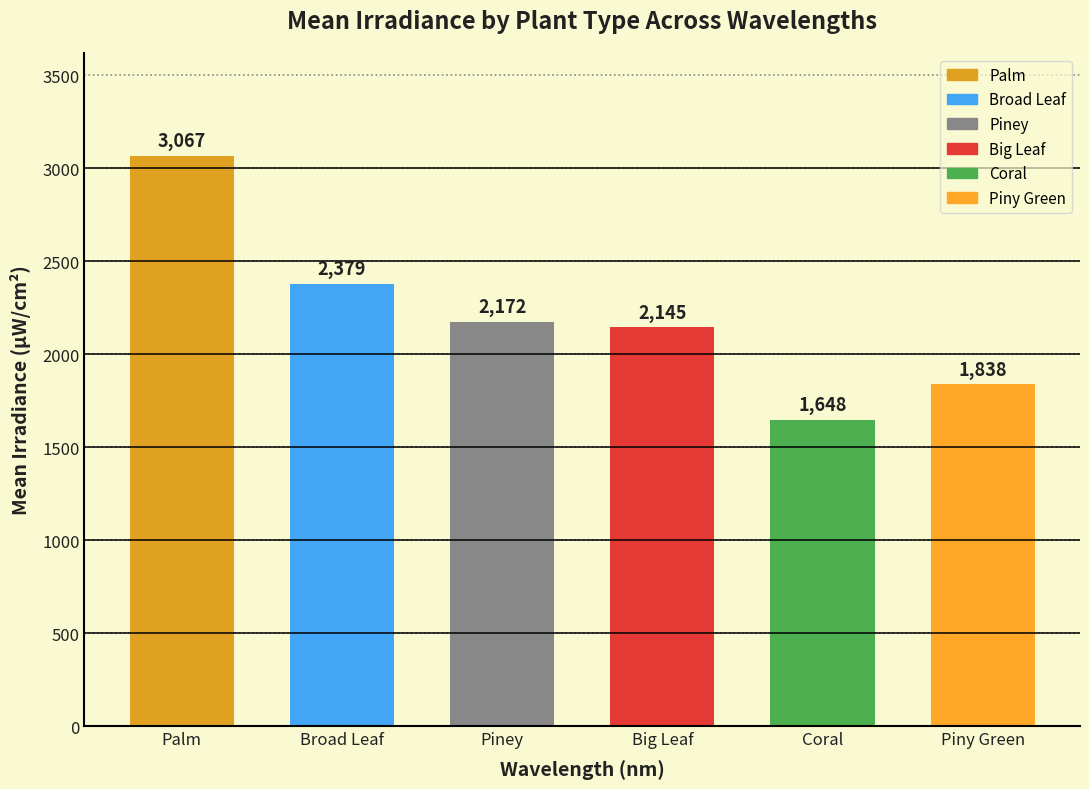

Does the chart contain stacked bars?

No